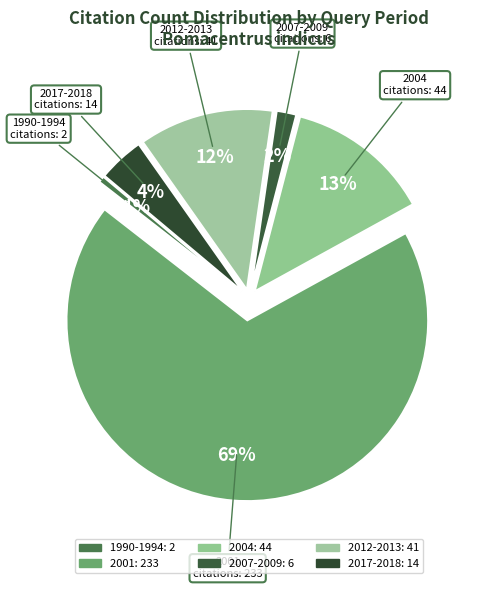

Is it true that 2004 is 11% of the pie?

False